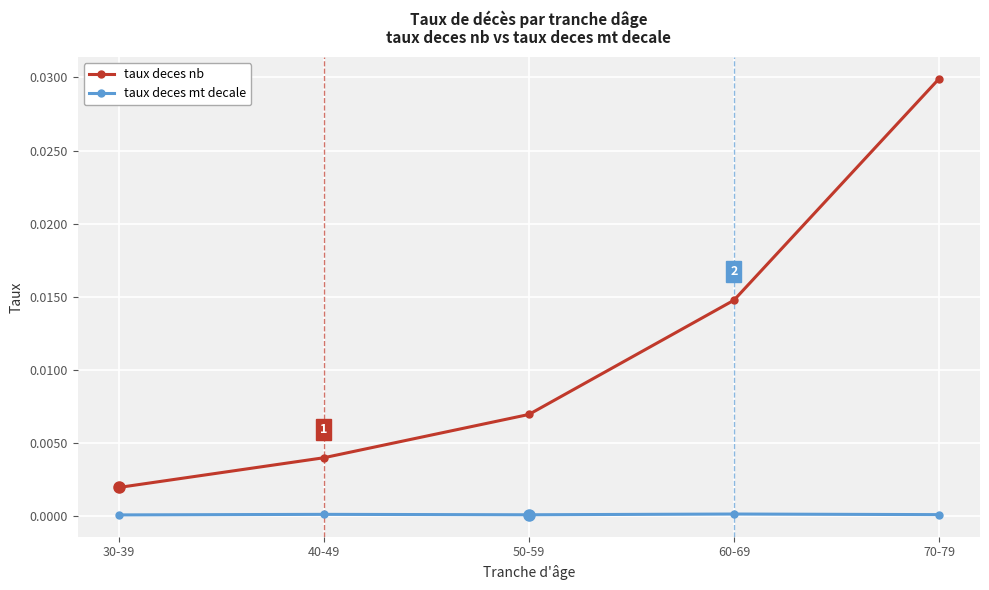

True or false: taux deces mt decale and taux deces nb cross at least once.

False